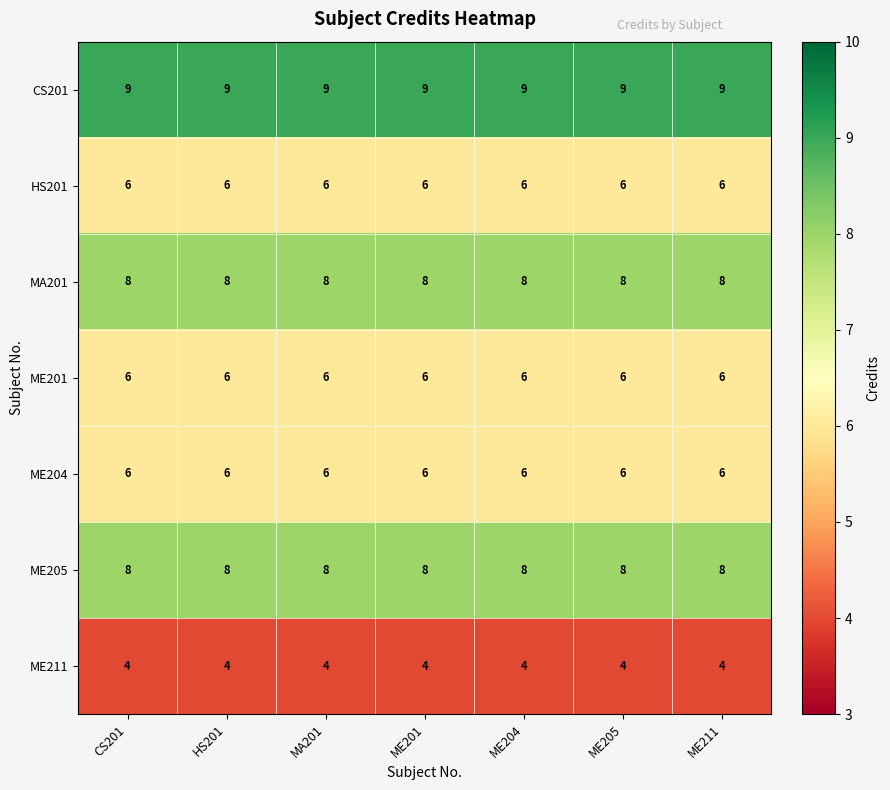

What is the sum of the ME211 values at MA201 and ME211?

8